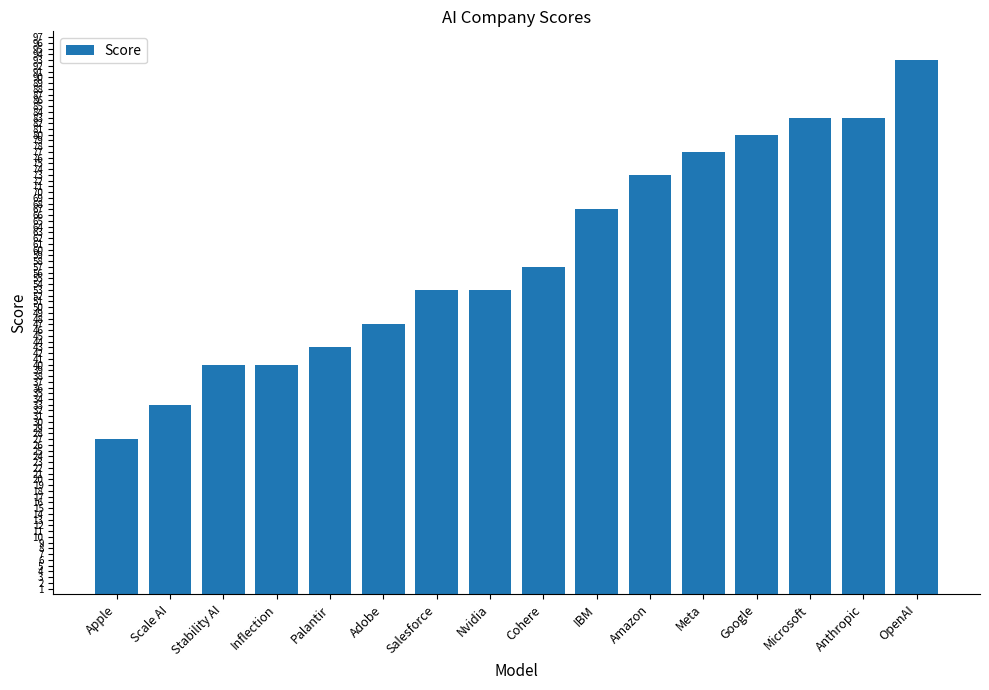

Is it true that the value at OpenAI is 93?

True